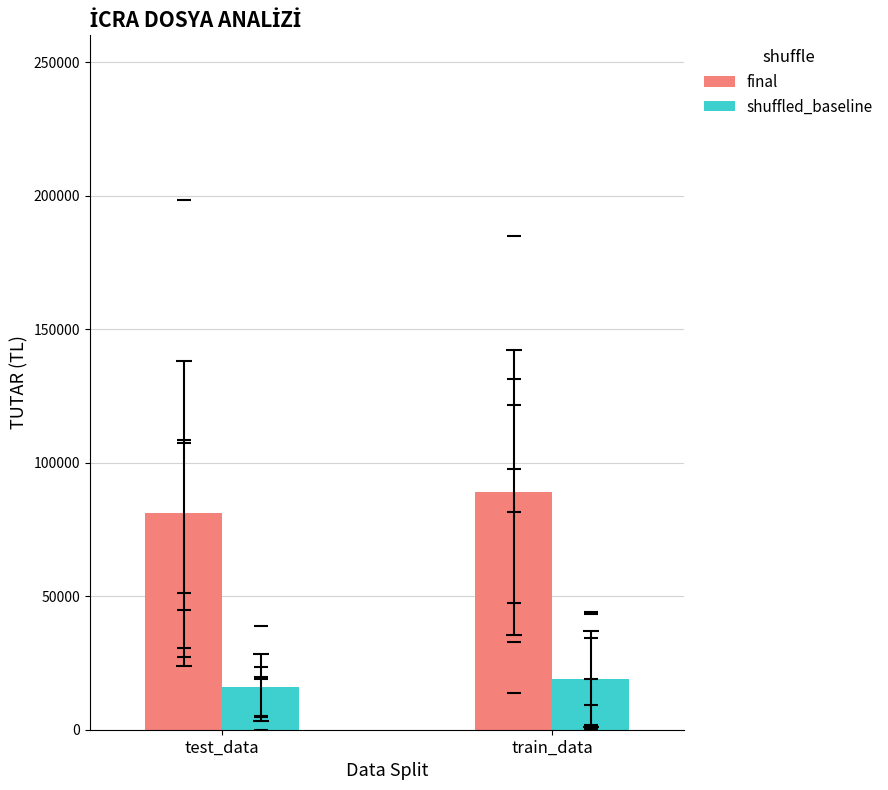

Rank the series by their maximum value, from highest to lowest.

final, shuffled_baseline